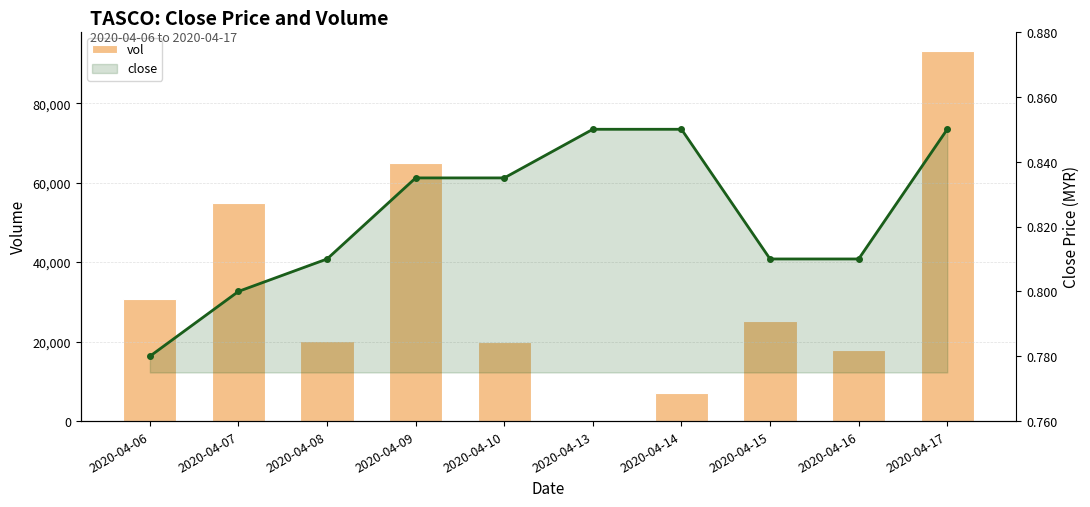

What is the sum of the close values at 2020-04-15 and 2020-04-13?

1.7